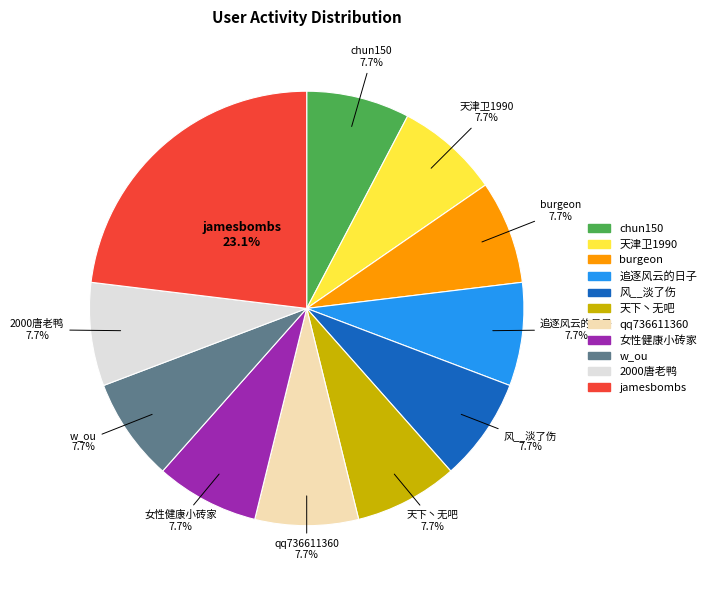

What portion of the pie excludes w_ou?

92.3%